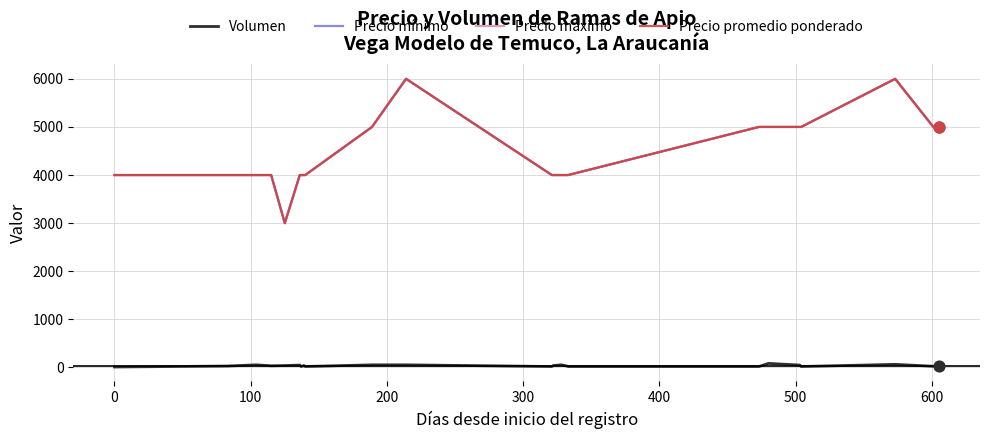

Which series has the largest total across all categories?

Precio mínimo